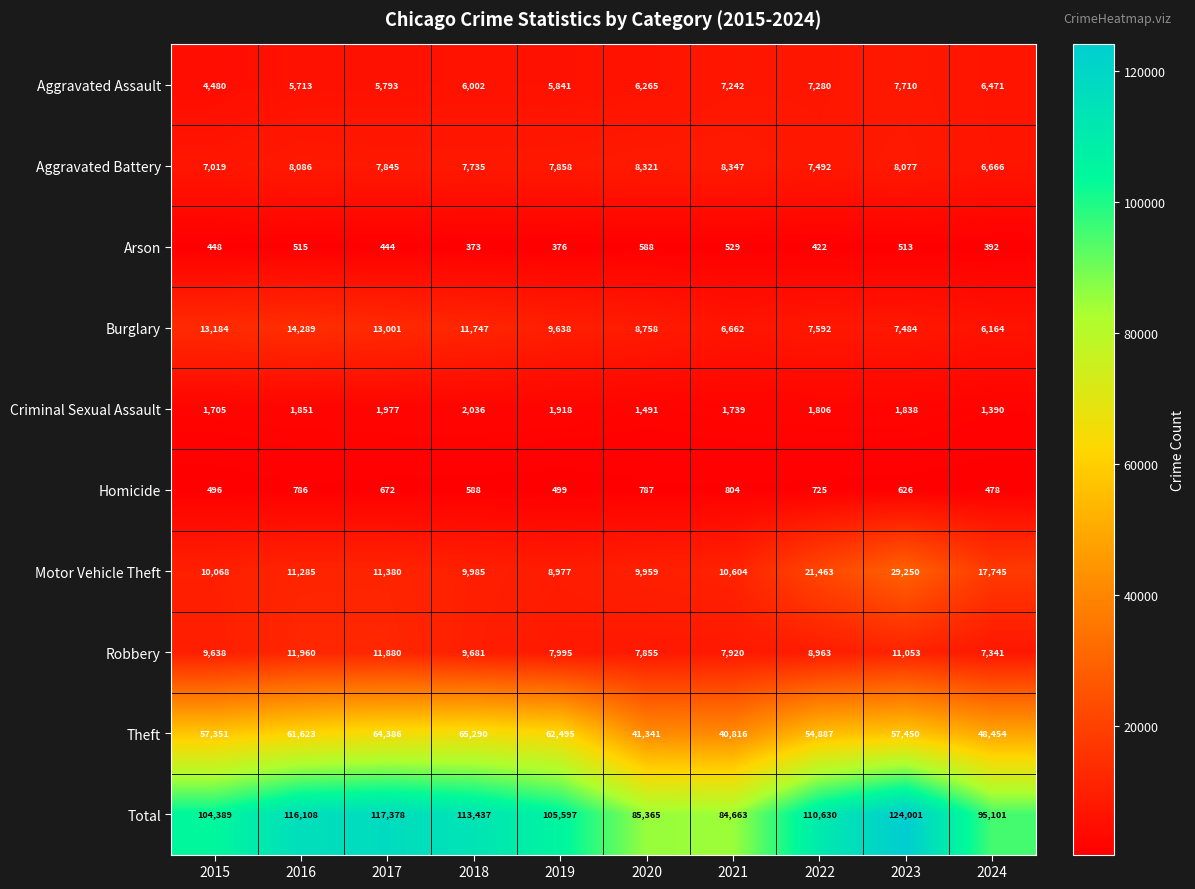

True or false: Motor Vehicle Theft has a value of 7306 at 2021.

False